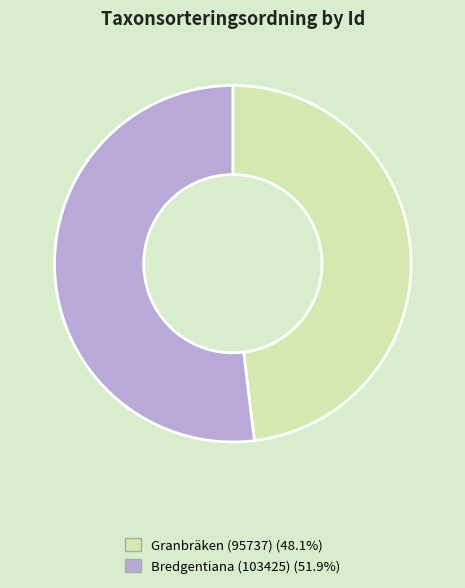

Is there a majority slice in this chart?

Yes